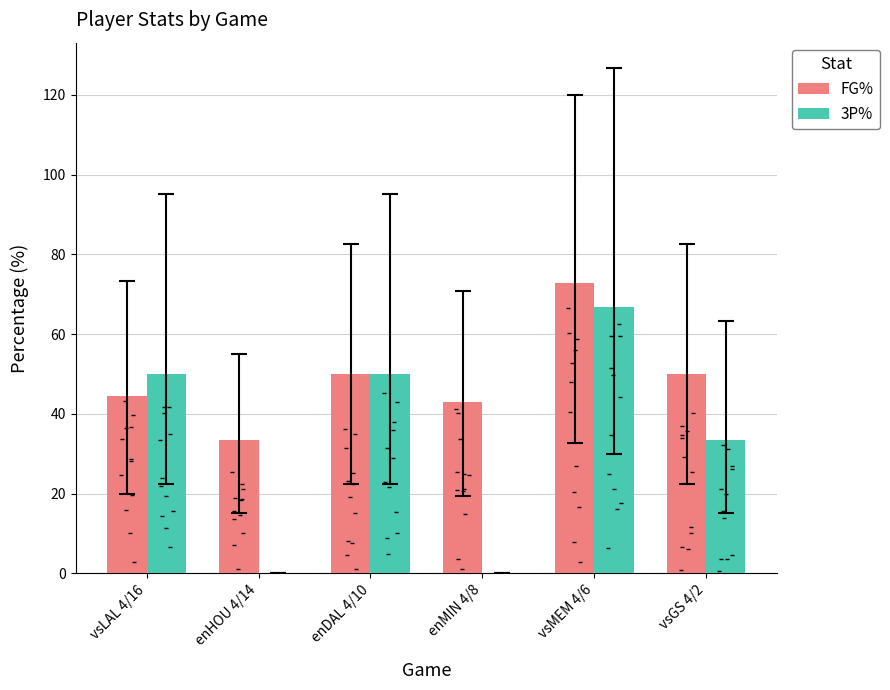

Which series has the largest Y range (max minus min)?

3P%